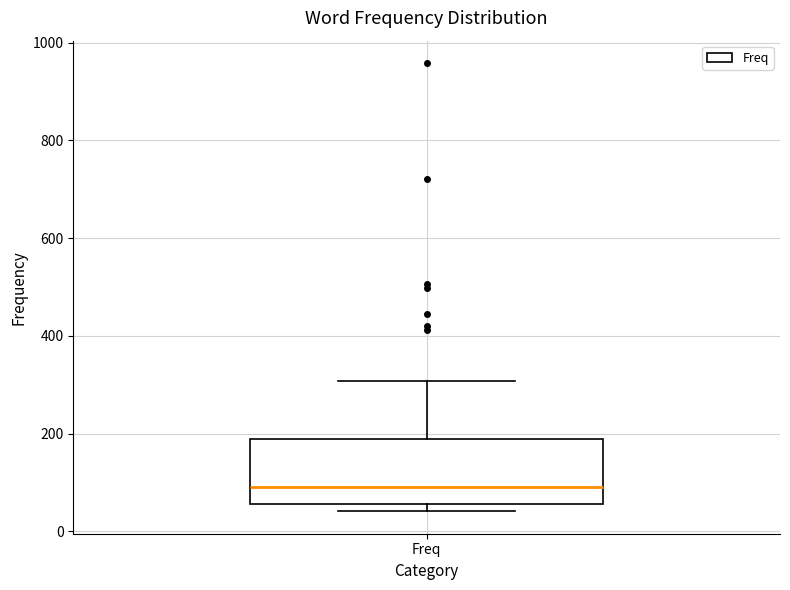

Where does the median line of the box for Freq sit on the y-axis? The values are not printed on the chart, so give them approximately, as read against the axis.

100